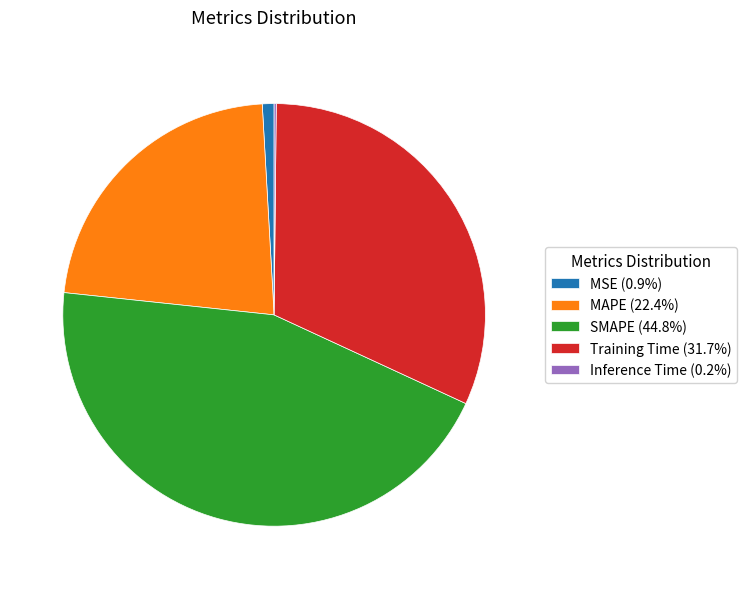

Is the sum of SMAPE and MAPE greater than half?

Yes